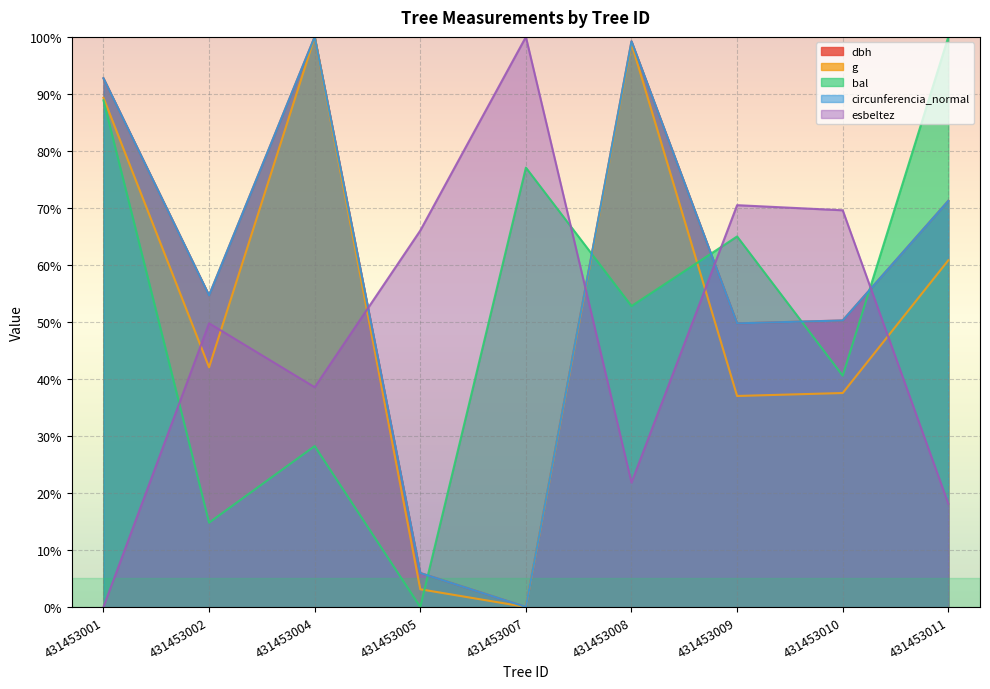

What is the difference between the g values at 431453004 and 431453011?

39.2